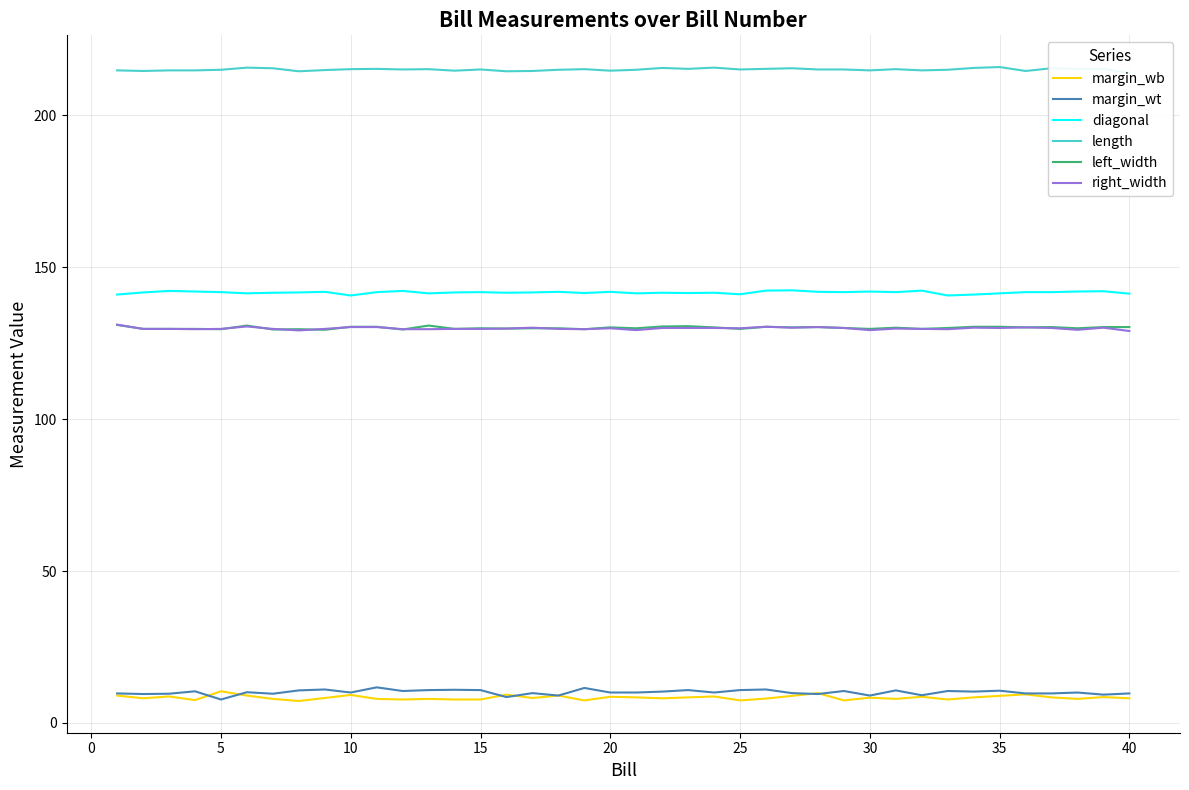

True or false: left_width and margin_wb cross at least once.

False